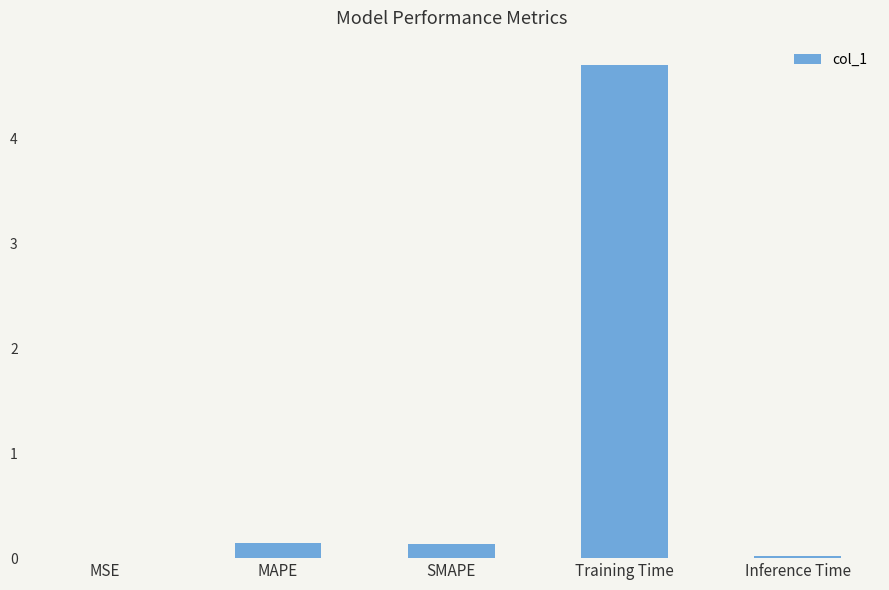

Is it true that the value at MAPE is 0.1?

True